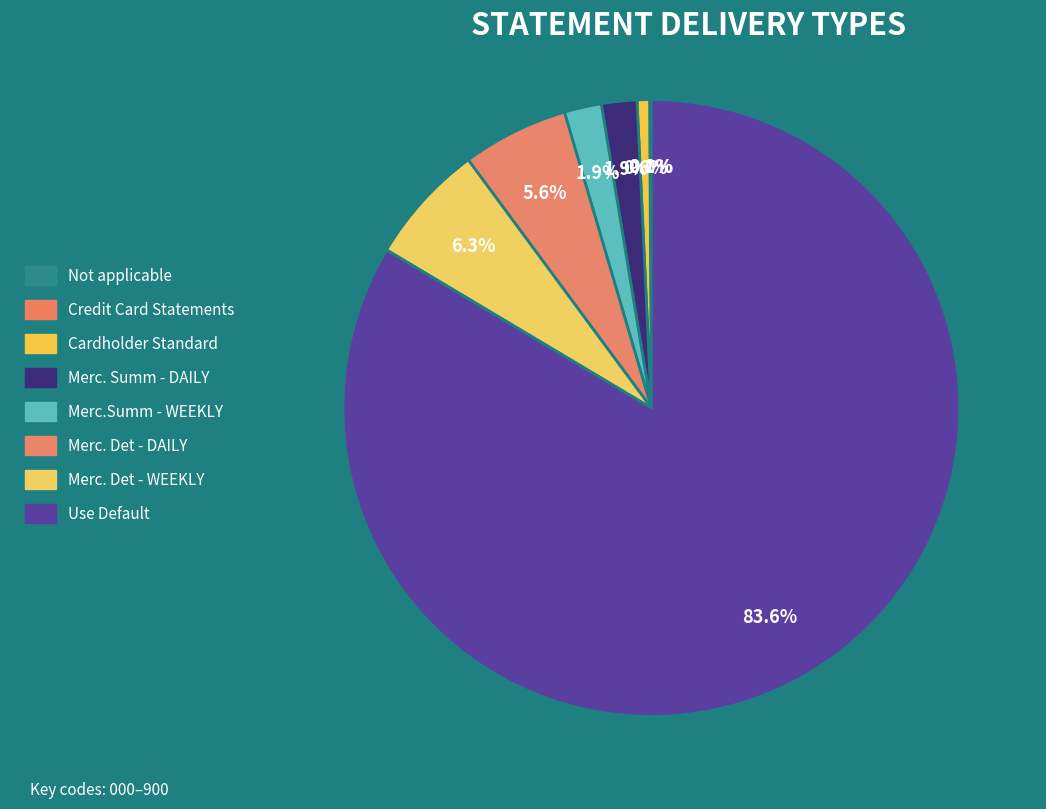

What percentage do Merc.Summ - WEEKLY and Not applicable together represent?

1.9%